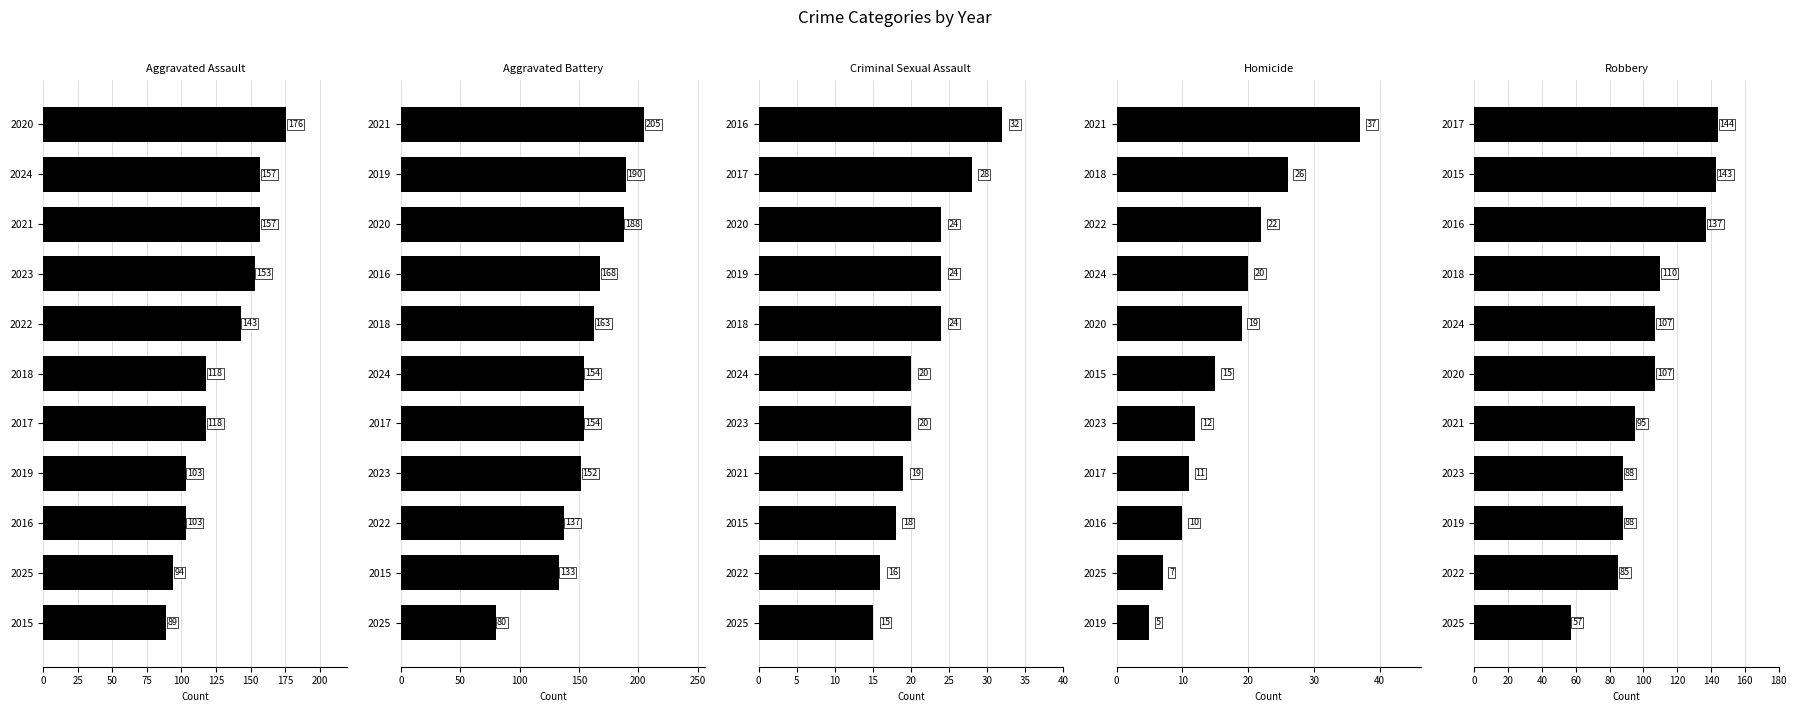

What is the difference between the maximum and minimum values in the Homicide series?

32